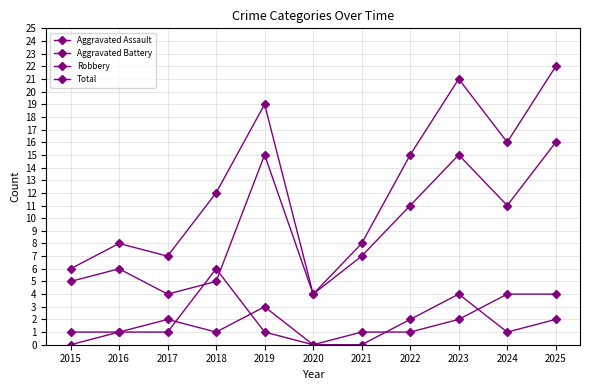

Does the chart have visible grid lines?

Yes